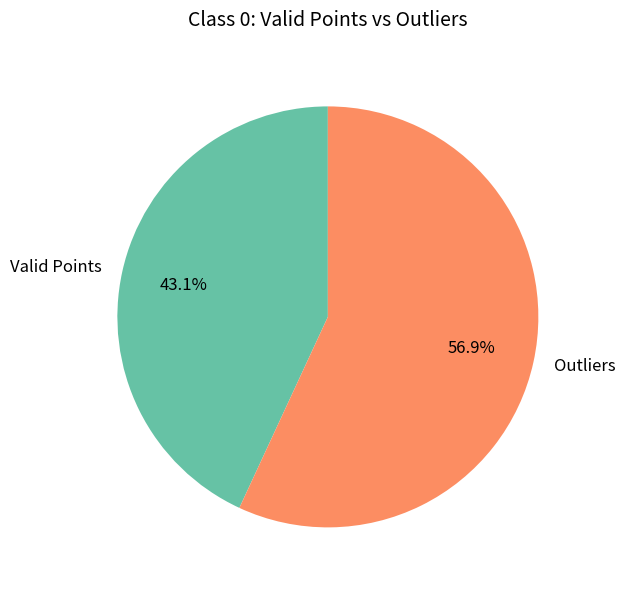

Rank the categories by value from highest to lowest.

Outliers, Valid Points